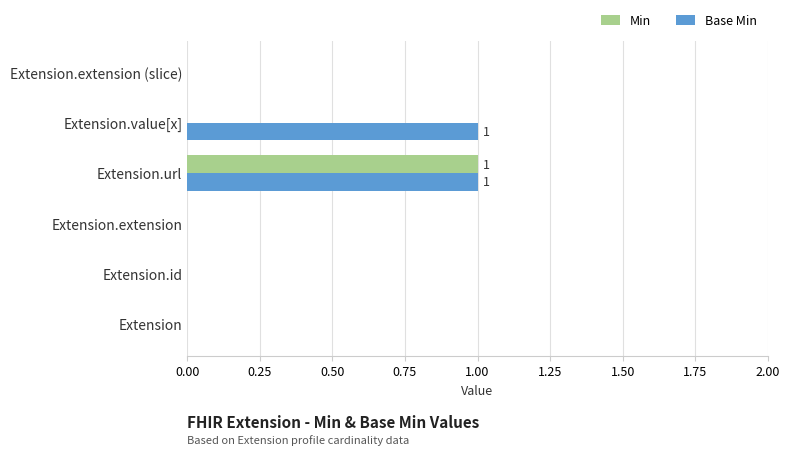

The value of Min at Extension.extension is 0. True or false?

True